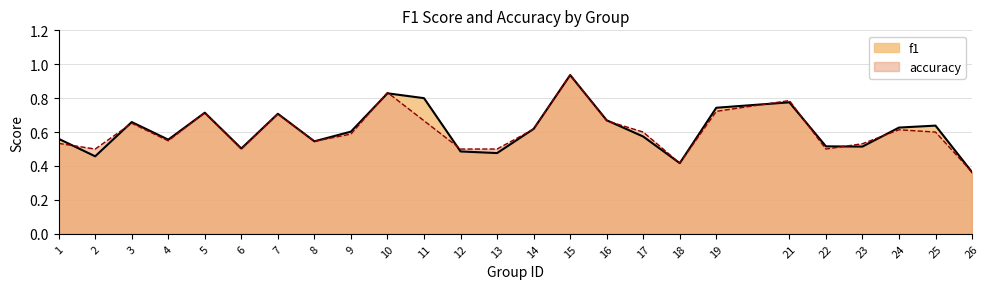

Which has a higher value, 17 or 16?

16